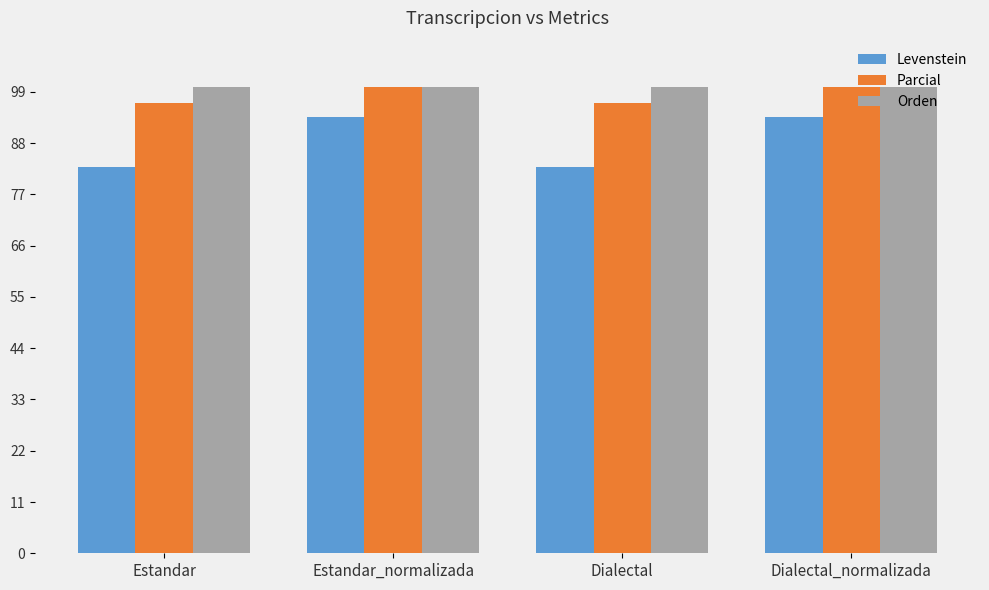

What is the label of the 4th bar from the left?

Dialectal_normalizada